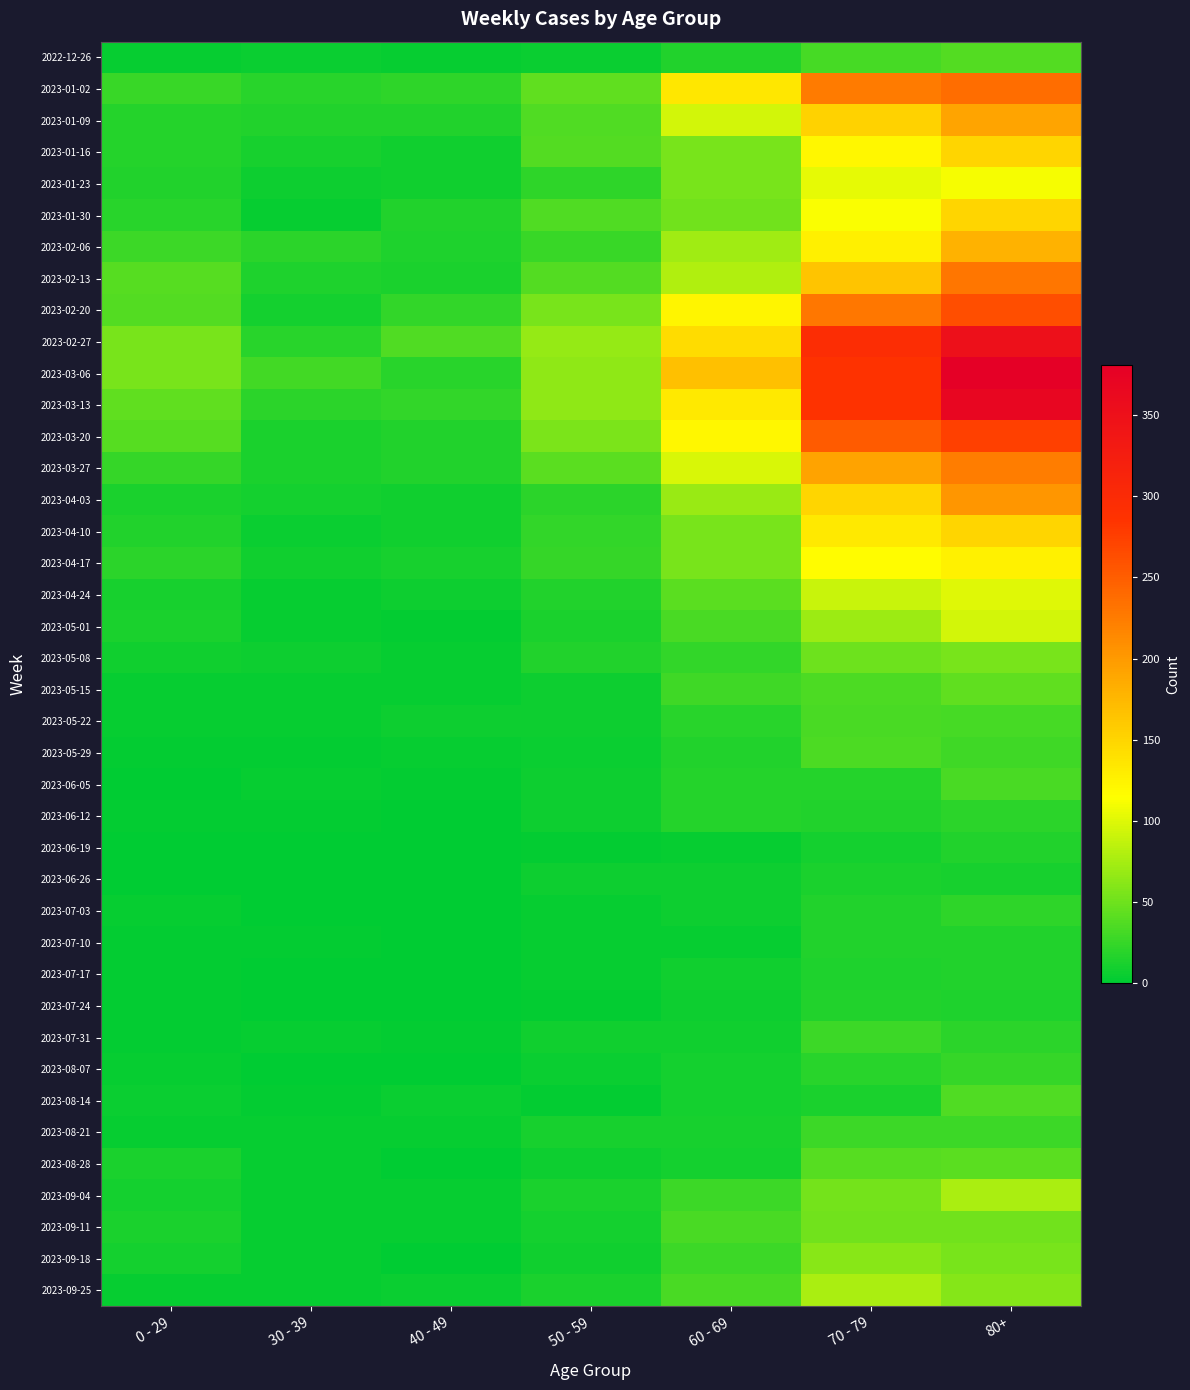

What is the total value across all series at 30 - 39?

277